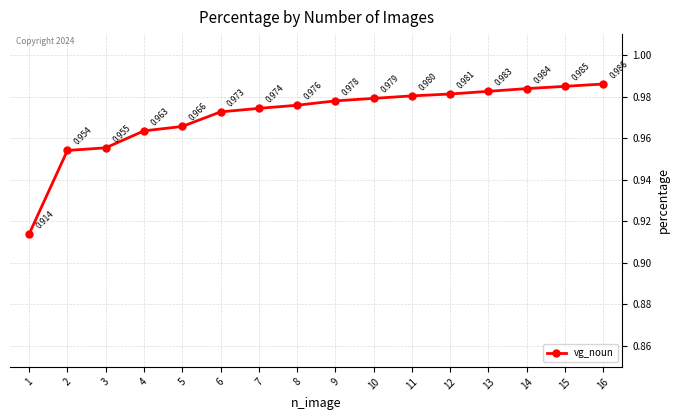

What is the sum of the values at 1 and 3?

1.9